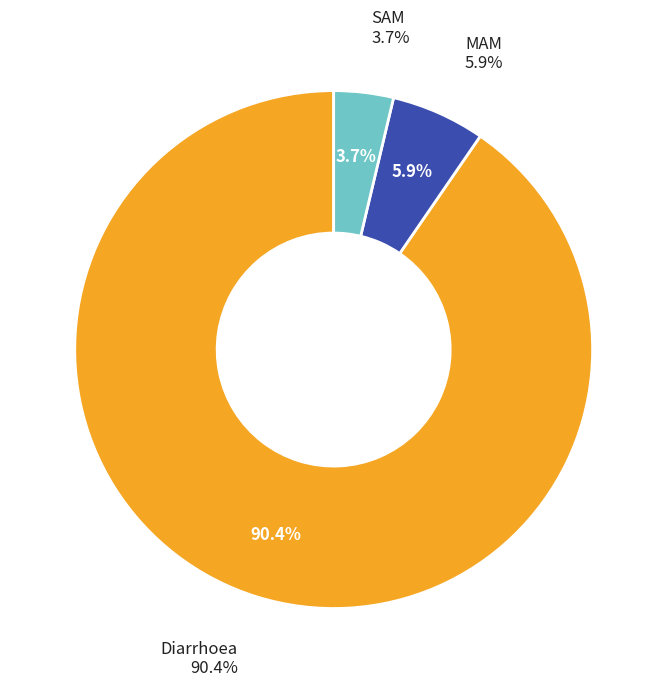

To the nearest percent, what is the average slice percentage?

33%